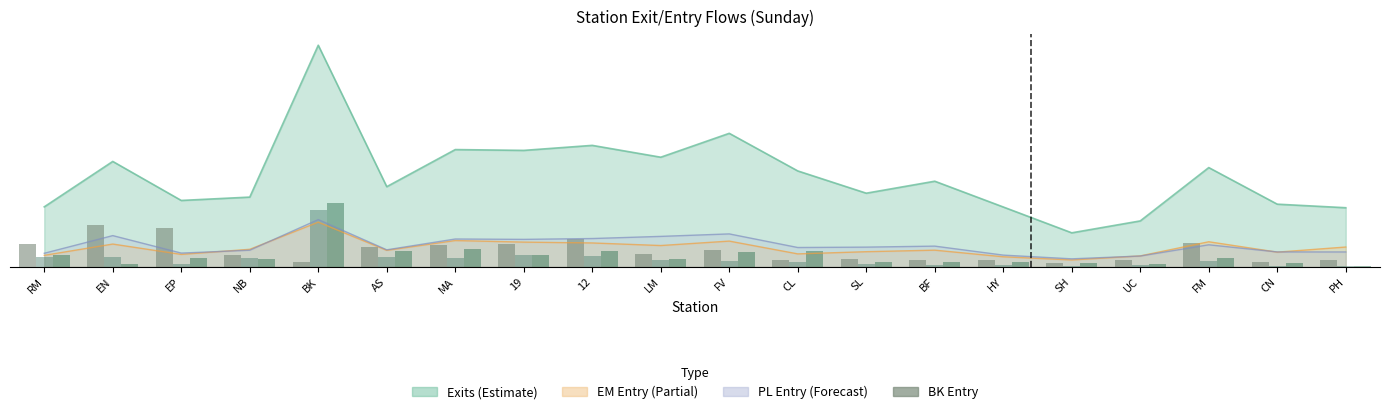

What is the average value of the BK Entry series?

4.1